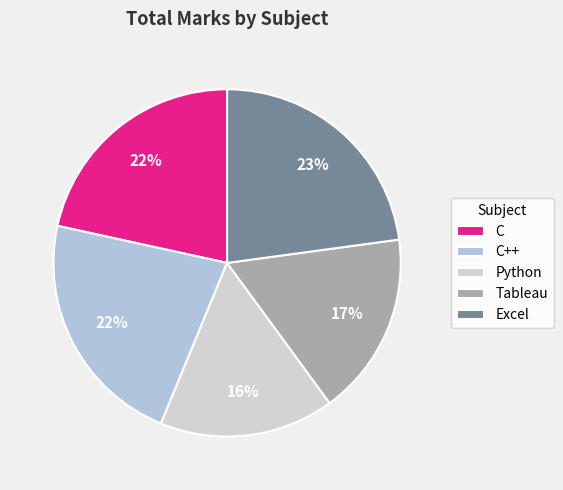

To the nearest percent, what is the combined percentage of C++ and C?

44%